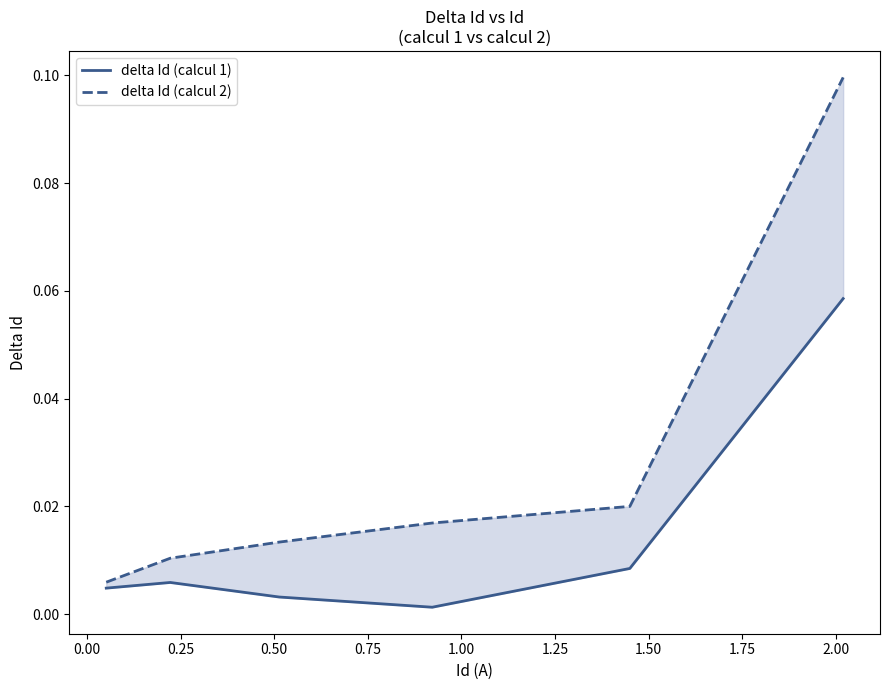

What are all the series names shown in the legend?

delta Id (calcul 1), delta Id (calcul 2)